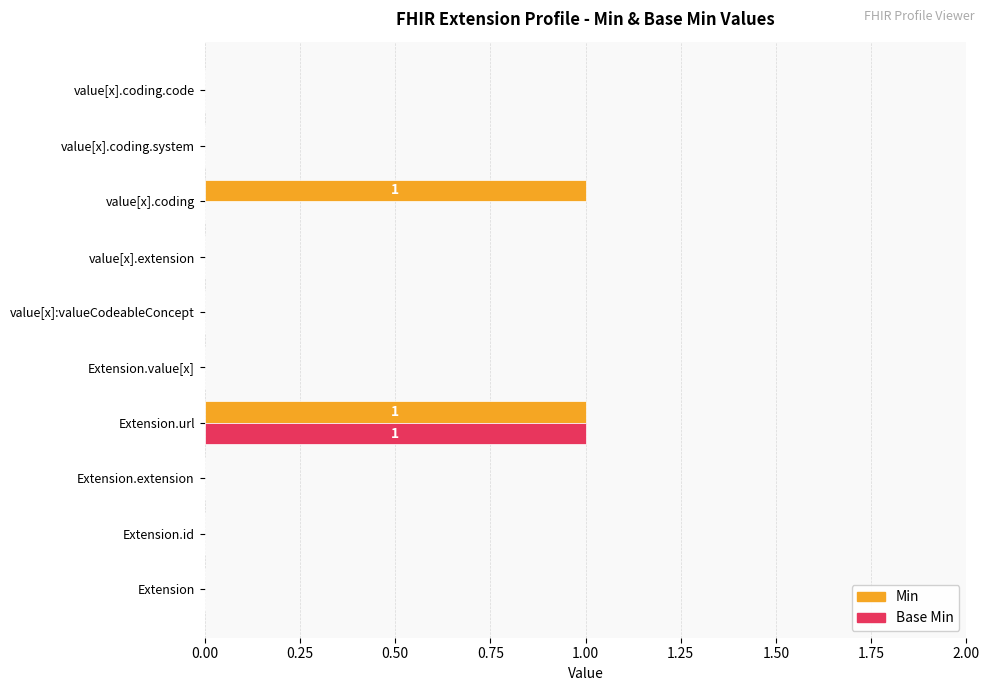

At which category is the sum across all series the highest?

Extension.url